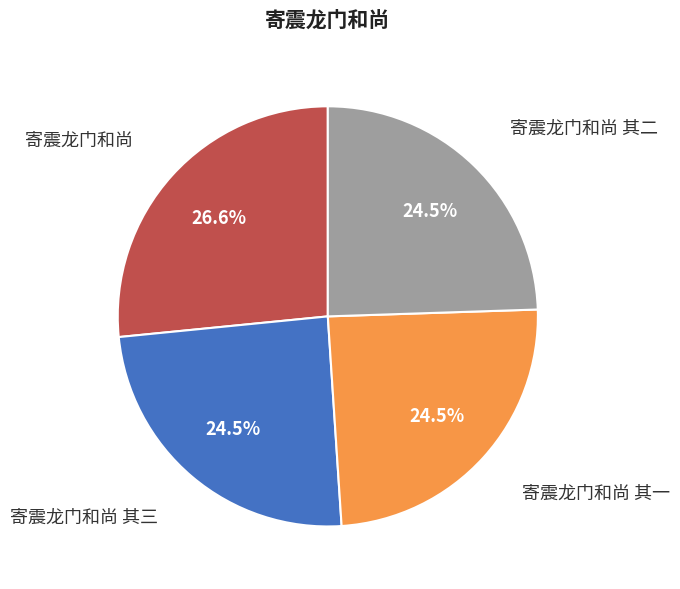

Approximately how many times larger is the value at 寄震龙门和尚 其一 compared to 寄震龙门和尚?

0.9